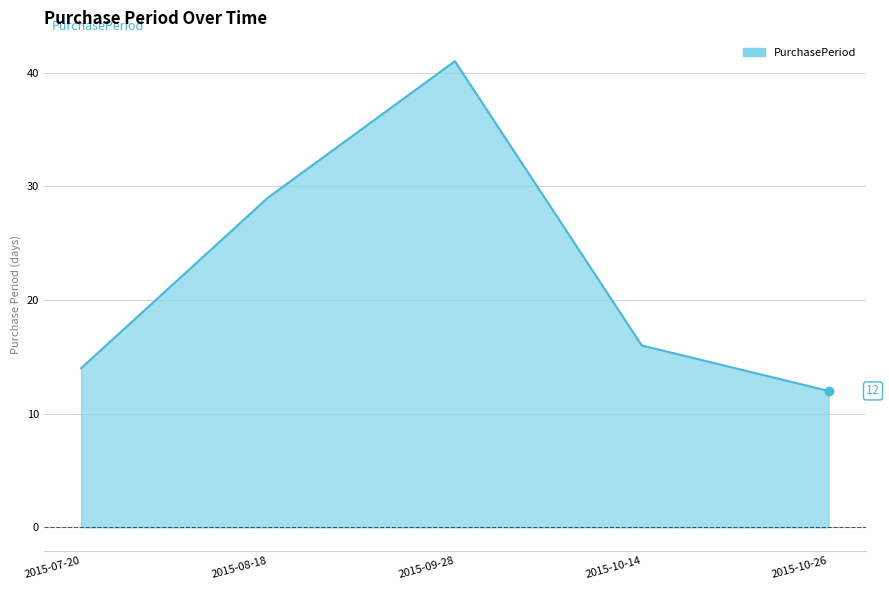

Reading right to left, list all the values displayed in this chart.

2015-10-26=12	2015-10-14=16	2015-09-28=41	2015-08-18=29	2015-07-20=14